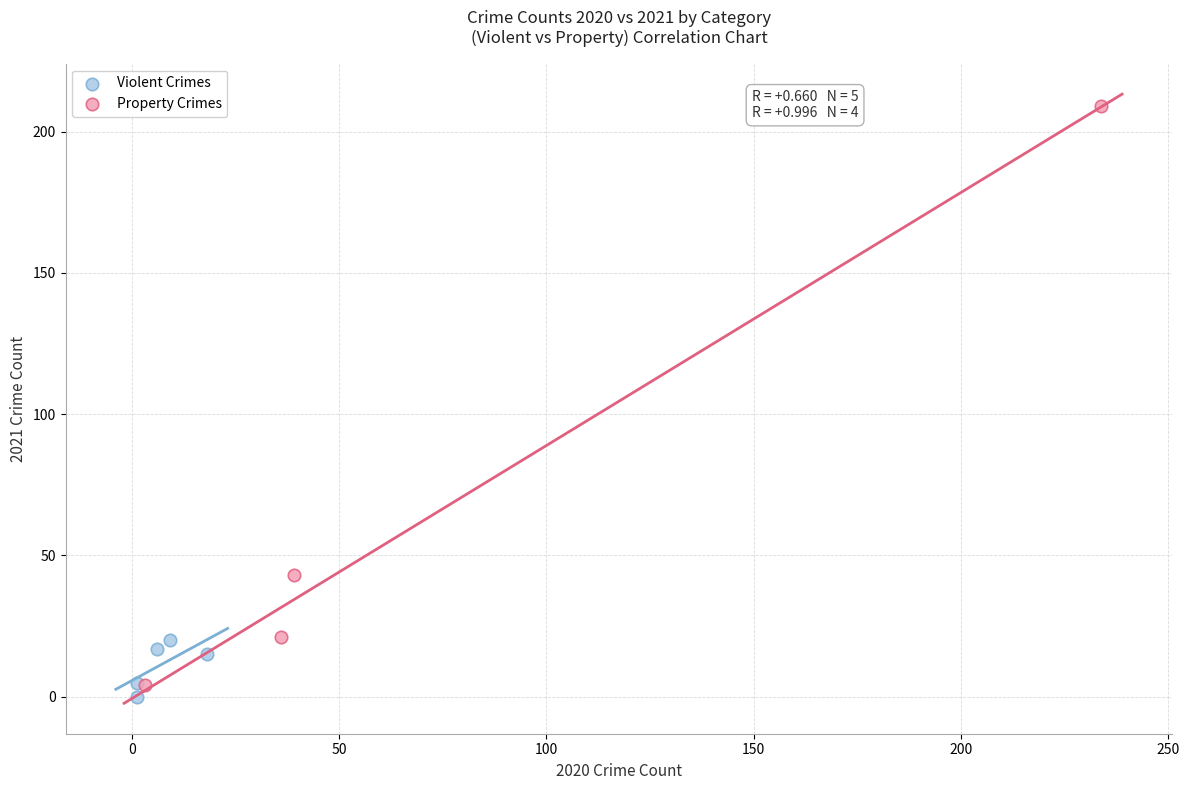

Which series reaches the minimum Y coordinate?

Violent Crimes